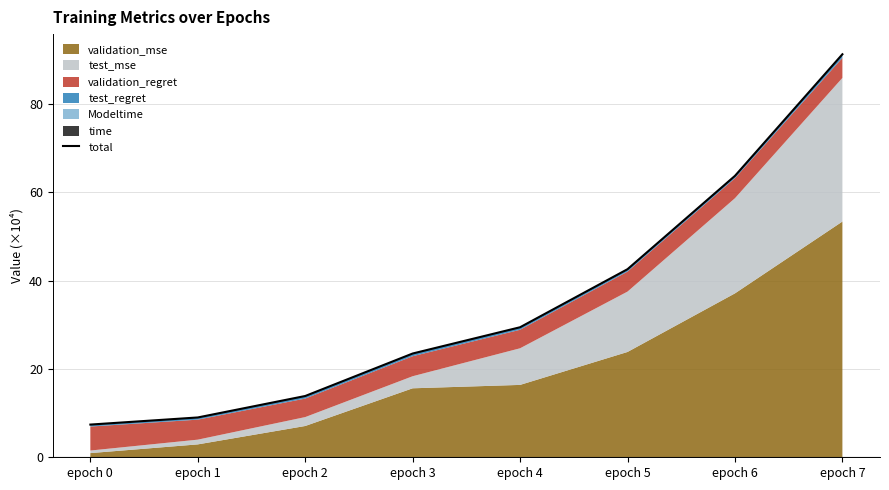

Reading right to left, list all the values displayed in this chart.

91.2	63.7	42.6	29.4	23.5	13.9	9.0	7.4